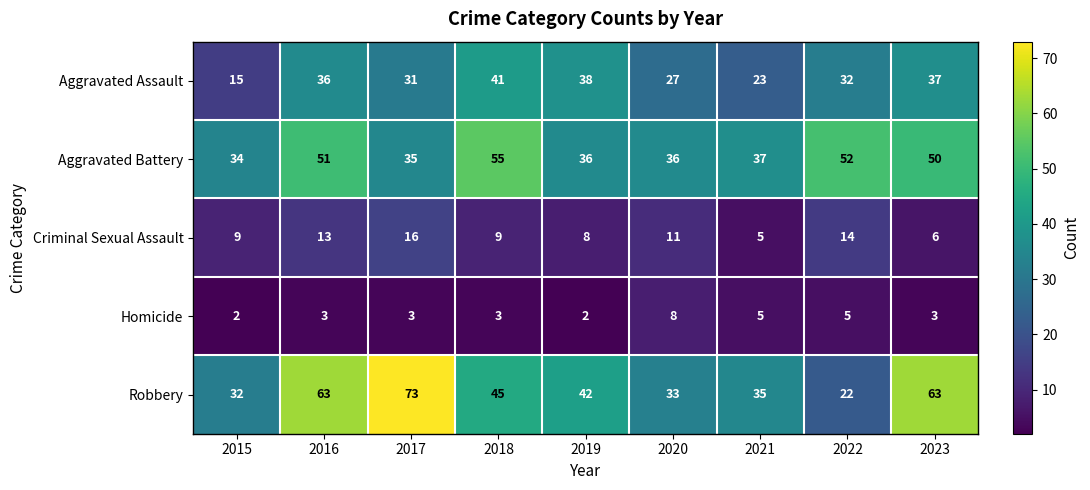

How many data points does each series have?

9